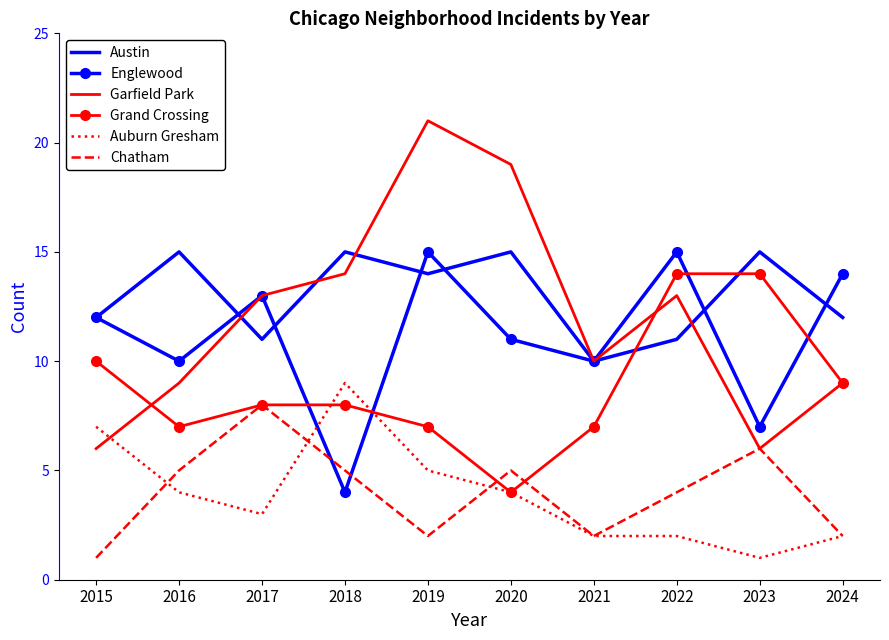

How many values in the Garfield Park series are below 13?

5